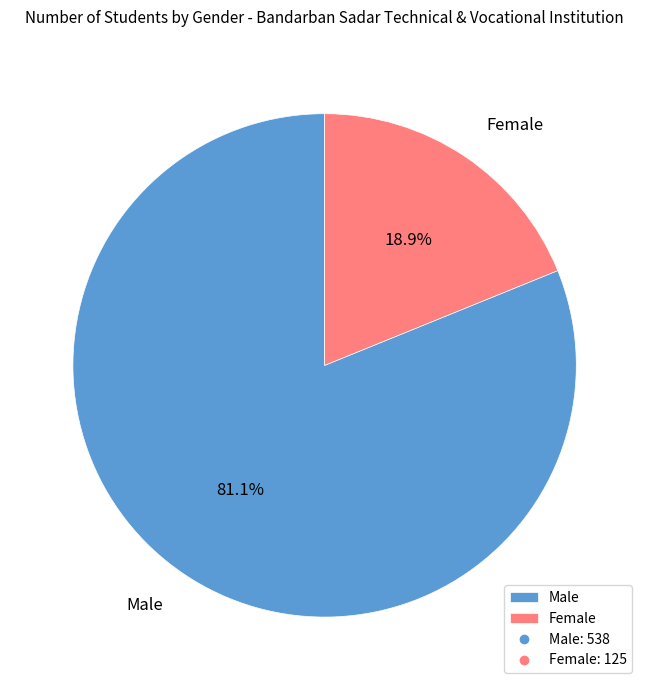

Does any single category account for the majority?

Yes